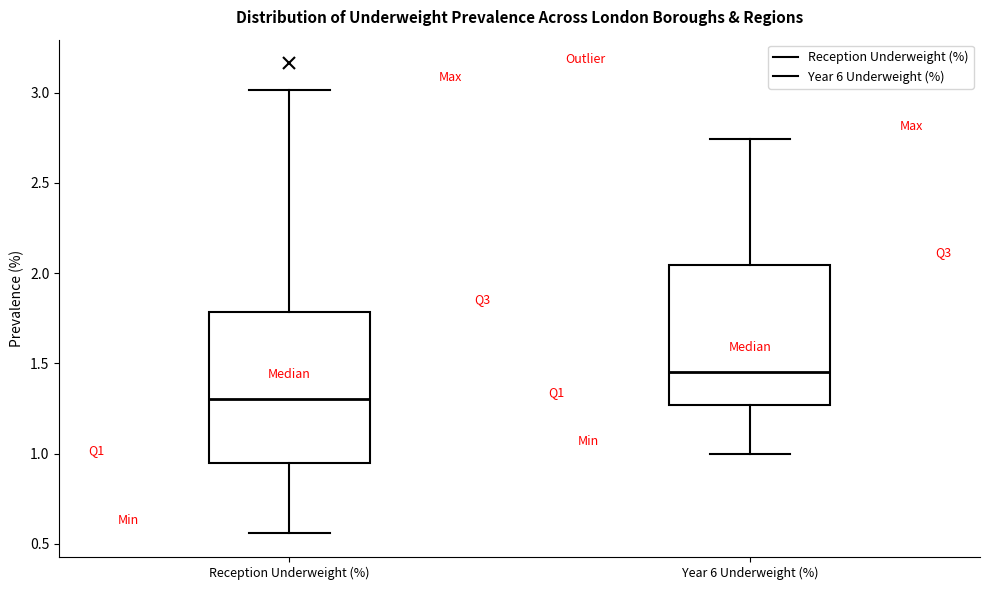

Reading left to right, transcribe this box plot: for each box, give where its median line is, the range the box spans, and where its two whiskers end, as read against the y-axis. The values are not printed on the chart, so give them approximately, as read against the axis.

Reception Underweight (%): median 1.30, box 0.95 to 1.80, whiskers 0.55 to 3.00
Year 6 Underweight (%): median 1.45, box 1.25 to 2.05, whiskers 1.00 to 2.75